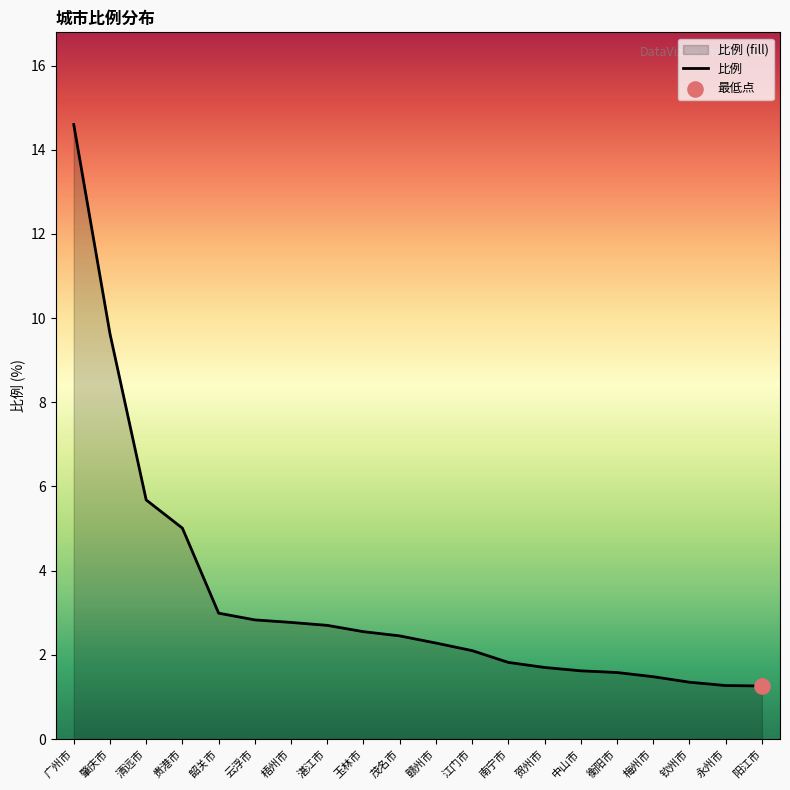

Which has a higher value, 中山市 or 阳江市?

中山市